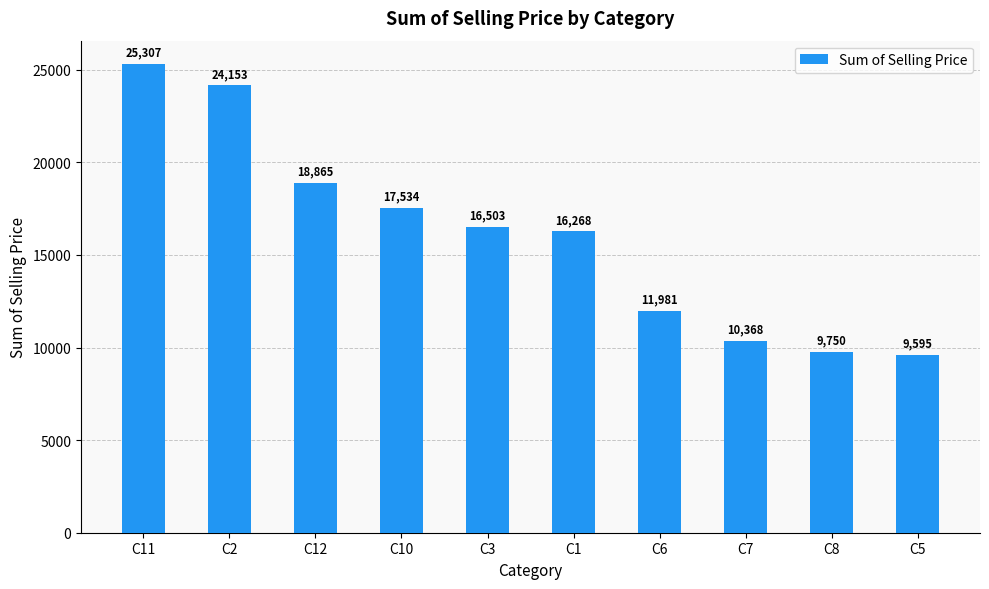

The value at C1 is 4715.8. True or false?

False